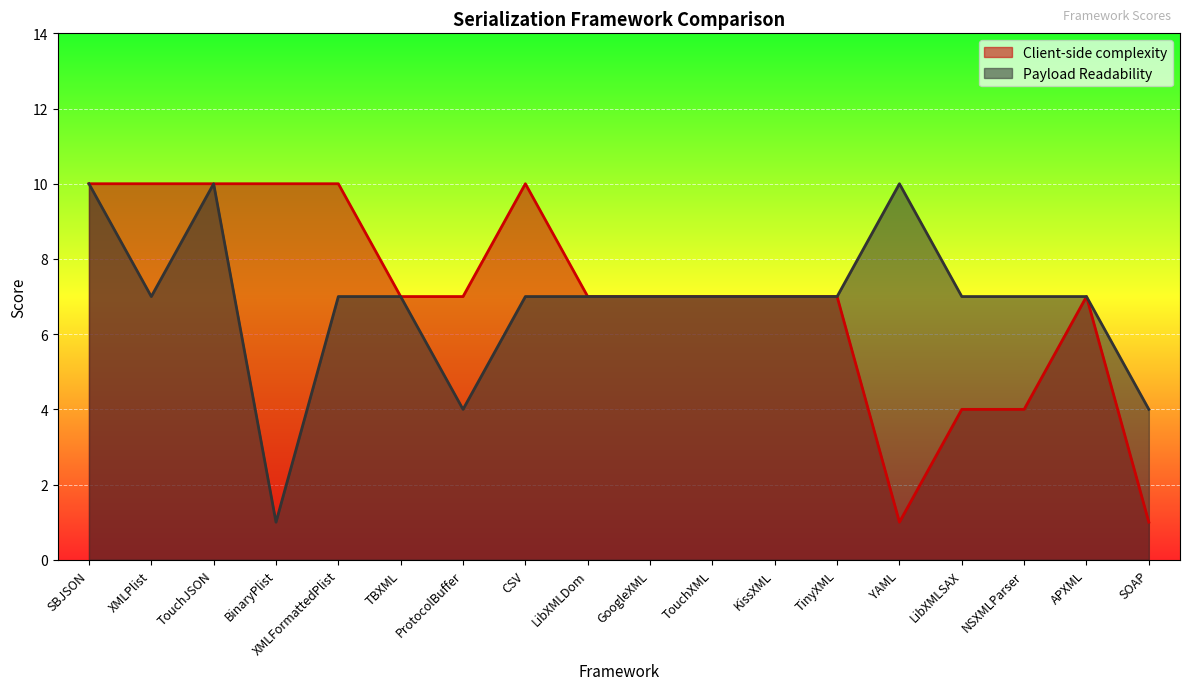

True or false: Client-side complexity and Payload Readability cross at least once.

False